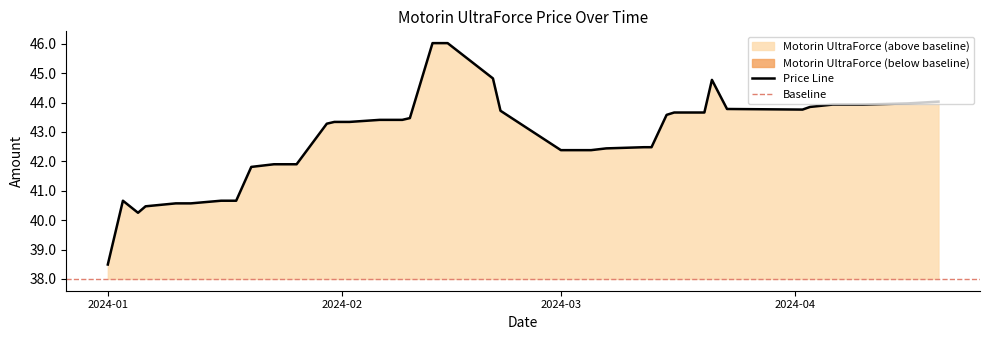

Rank the categories by value from lowest to highest.

2024-01-01, 2024-01-05, 2024-01-06, 2024-01-10, 2024-01-12, 2024-01-03, 2024-01-16, 2024-01-18, 2024-01-20, 2024-01-23, 2024-01-24, 2024-01-26, 2024-03-01, 2024-03-02, 2024-03-05, 2024-03-07, 2024-03-12, 2024-03-13, 2024-01-30, 2024-01-31, 2024-02-01, 2024-02-02, 2024-02-06, 2024-02-09, 2024-02-10, 2024-03-15, 2024-03-16, 2024-03-20, 2024-02-22, 2024-04-02, 2024-03-23, 2024-04-03, 2024-04-06, 2024-04-10, 2024-04-16, 2024-04-20, 2024-03-21, 2024-02-21, 2024-02-13, 2024-02-15